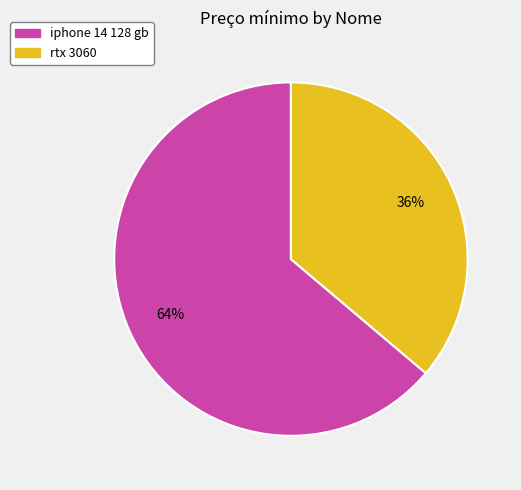

How many segments does this pie chart have?

2